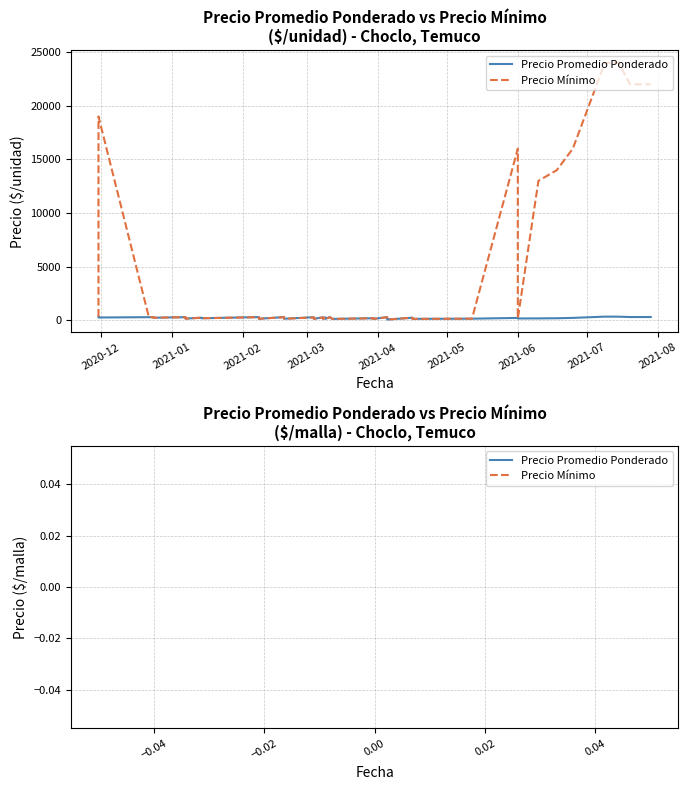

Which series has the largest total across all categories?

Precio Mínimo